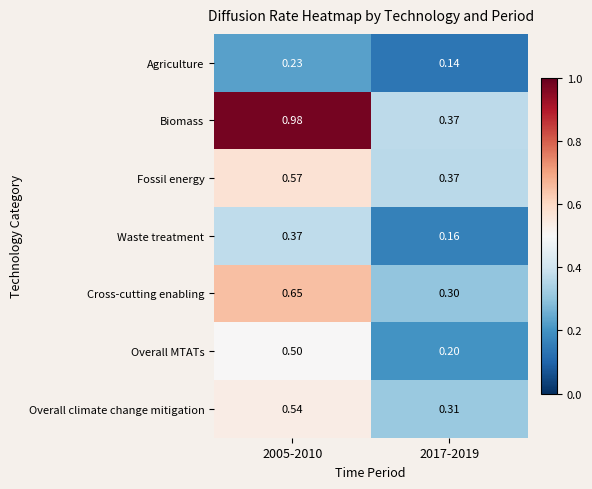

Which series has the largest total across all categories?

Biomass